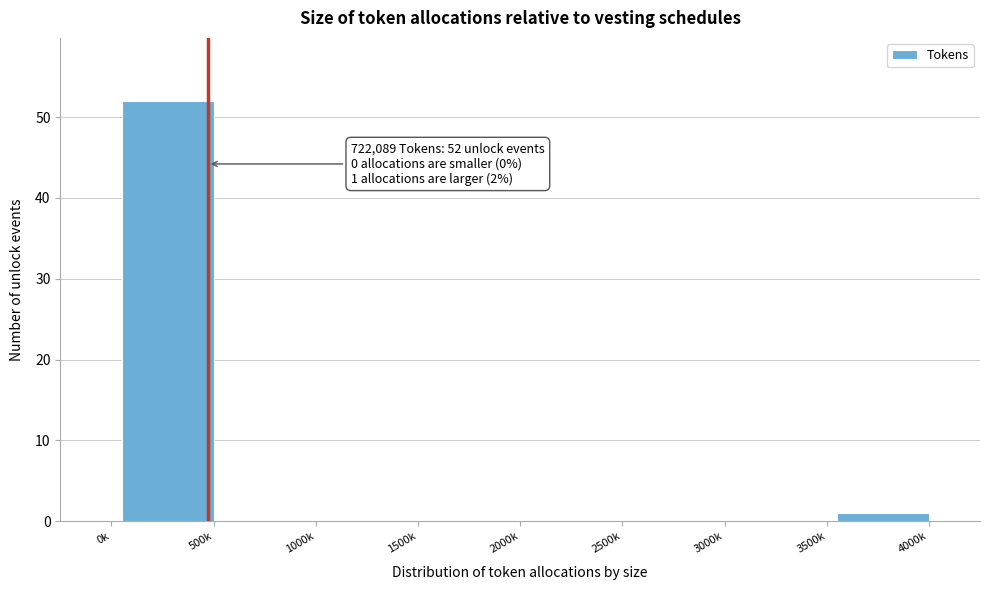

Reading right to left, transcribe all the data shown in this chart.

4000k=1	3500k=0	3000k=0	2500k=0	2000k=0	1500k=0	1000k=0	500k=52	0k=0